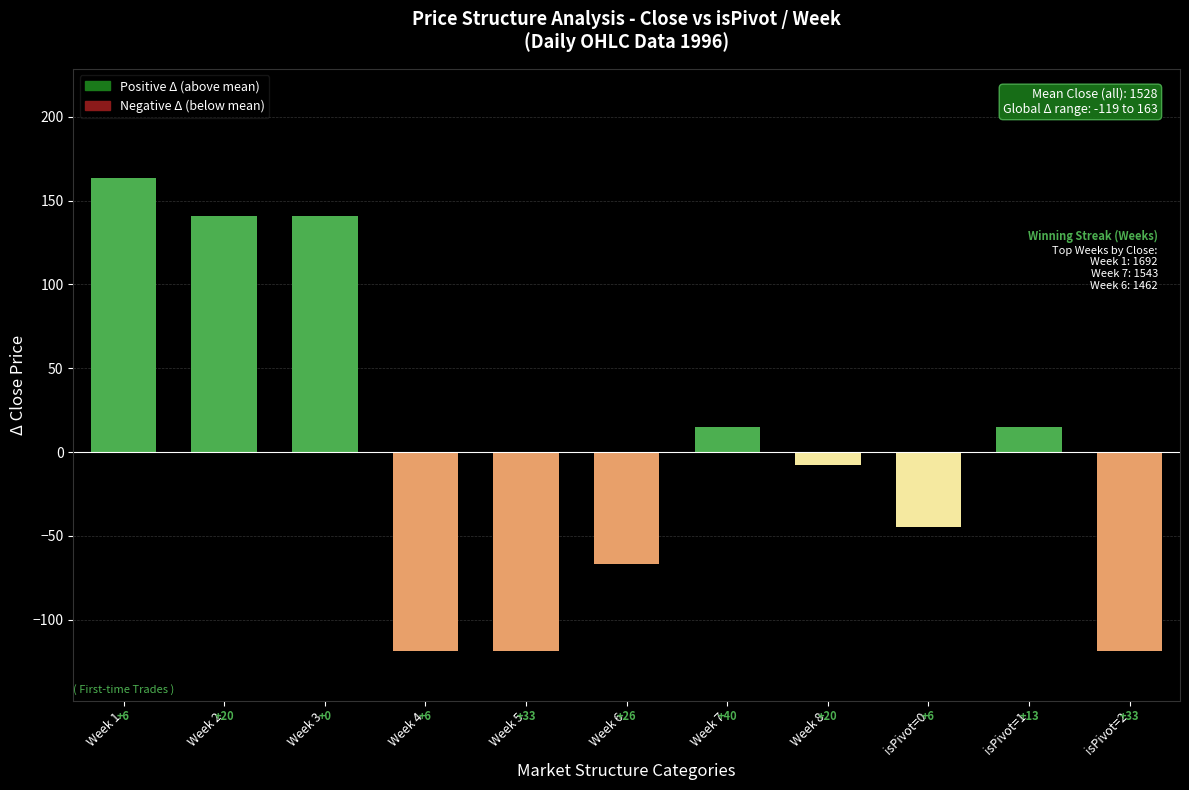

Reading left to right, extract all data points from this chart.

163.3	141.0	141.0	-118.7	-118.7	-66.7	14.9	-7.8	-44.5	14.9	-118.7